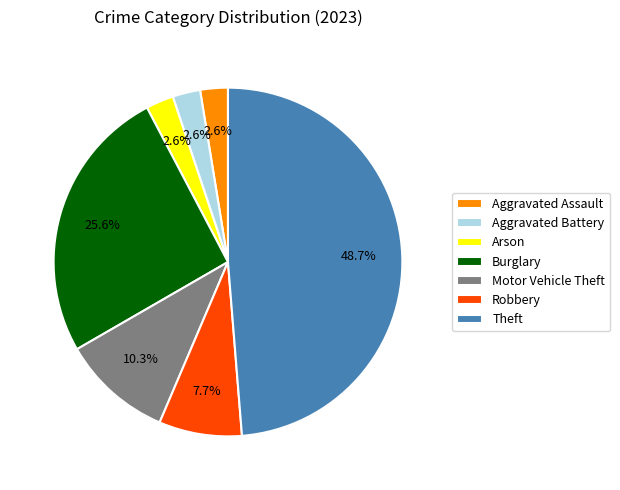

What is the ratio of the value at Aggravated Battery to the value at Burglary?

0.1